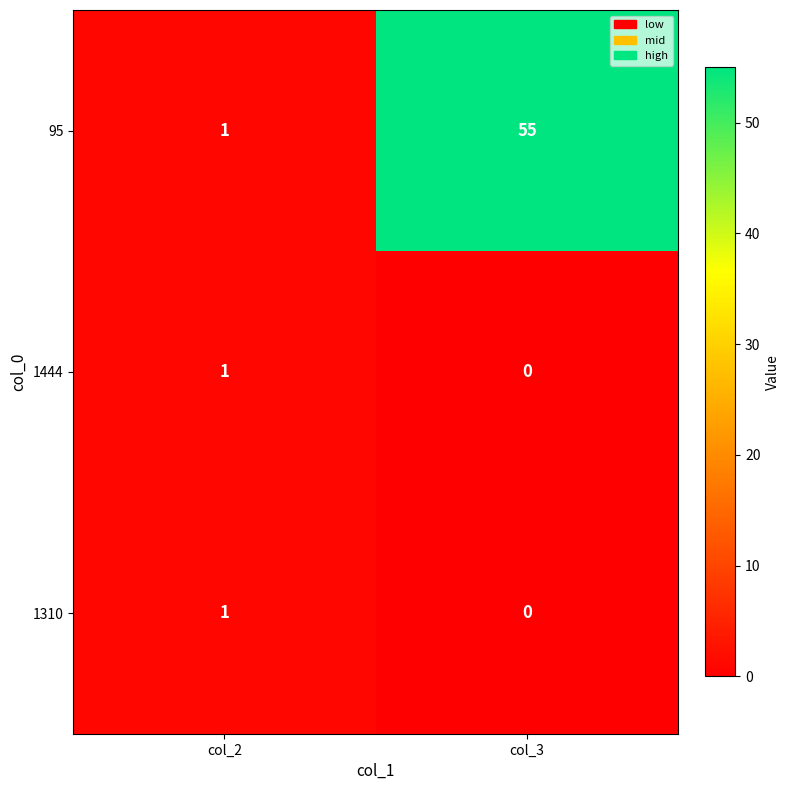

Which series changed the most between col_2 and col_3?

95